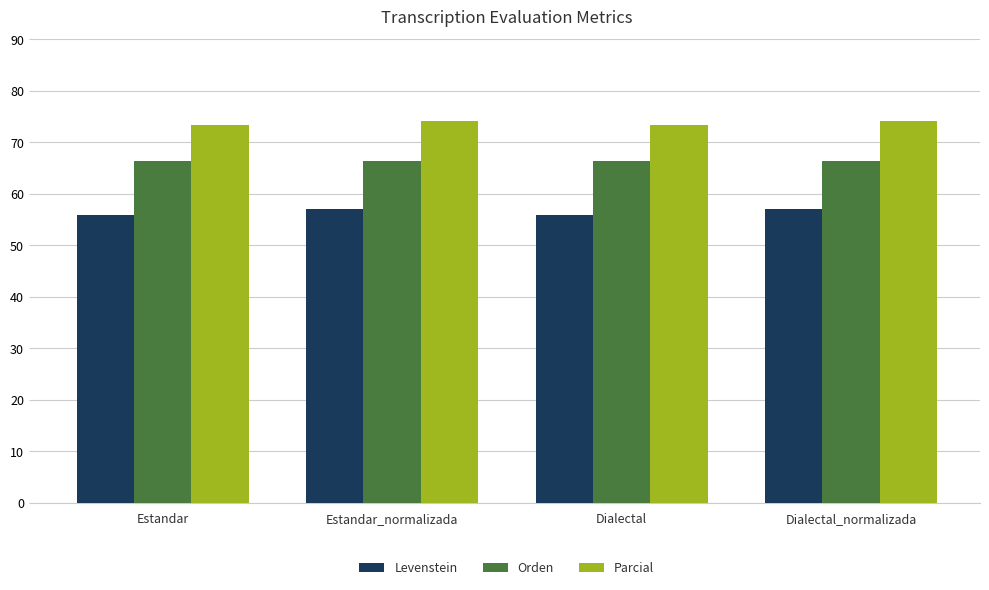

The Orden series shows 66.4 at Estandar_normalizada. True or false?

True